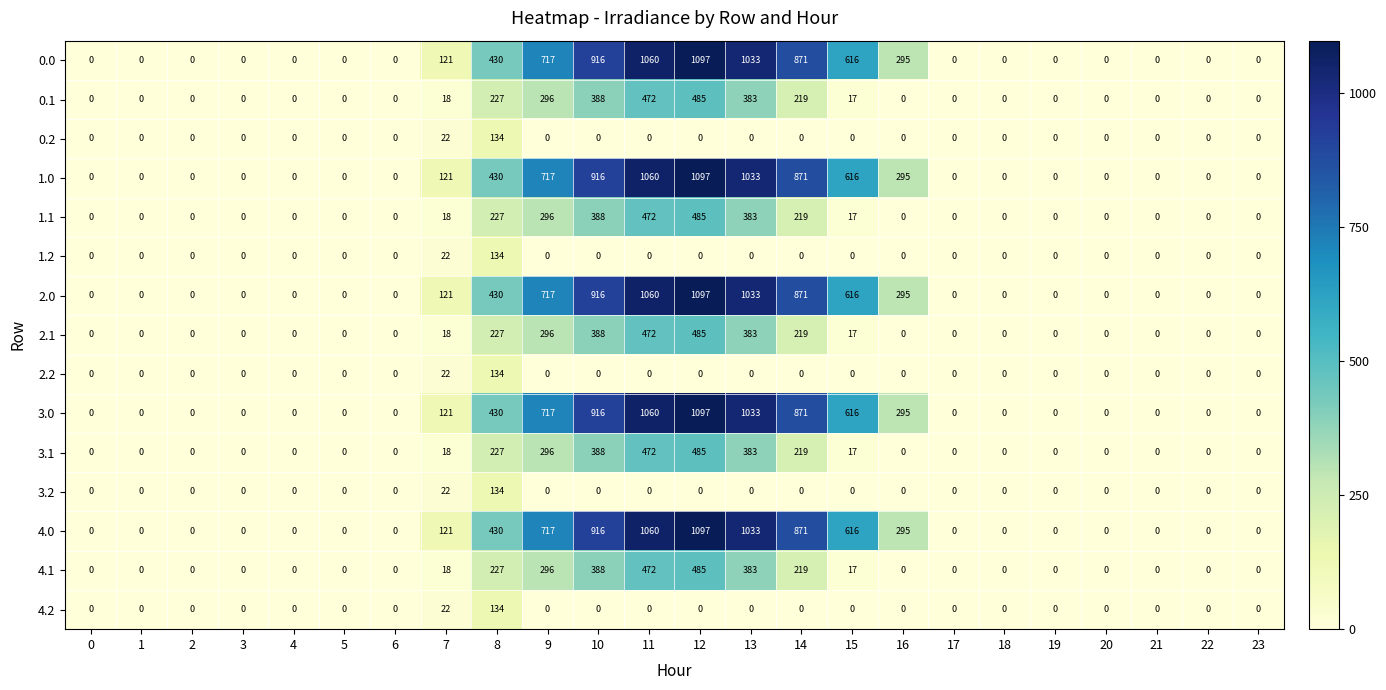

At which label is 1.0 closest to 548?

15